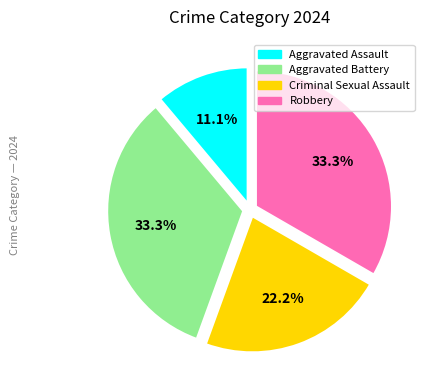

Combined, what portion of the pie is Aggravated Battery and Robbery?

66.7%